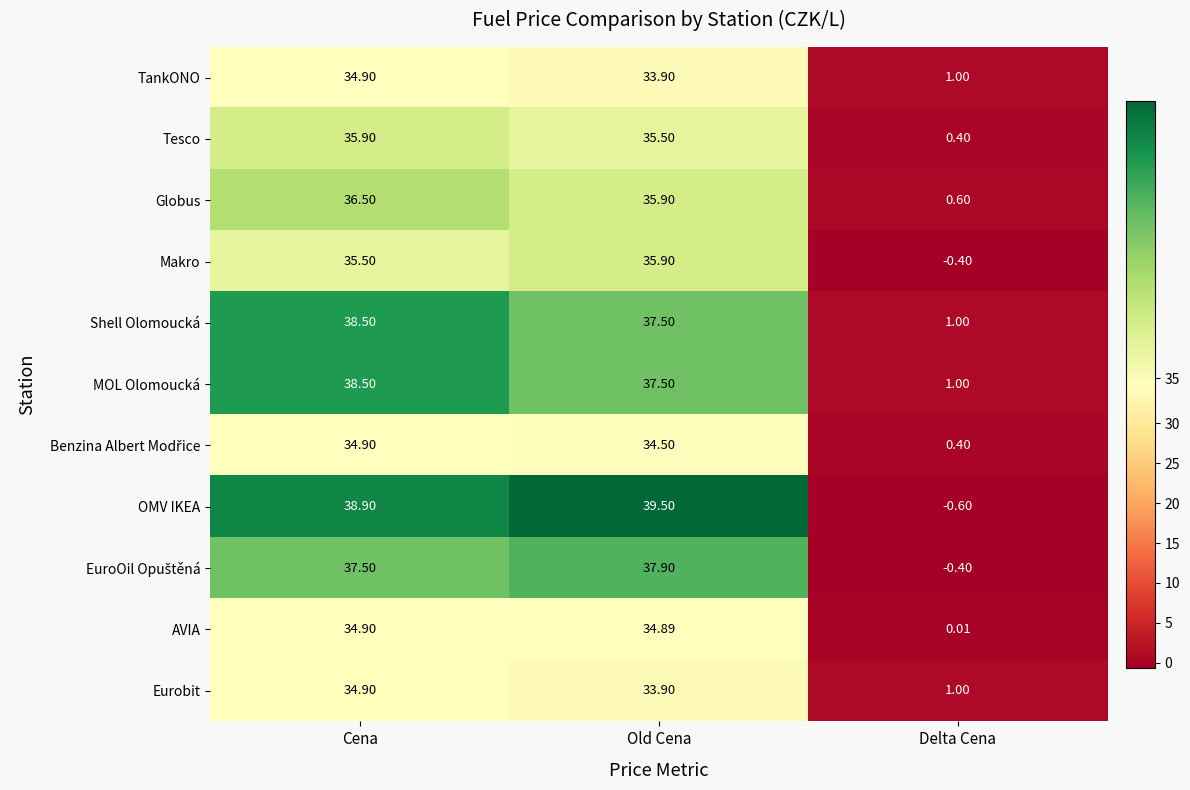

At which label does Shell Olomoucká first exceed 37?

Cena